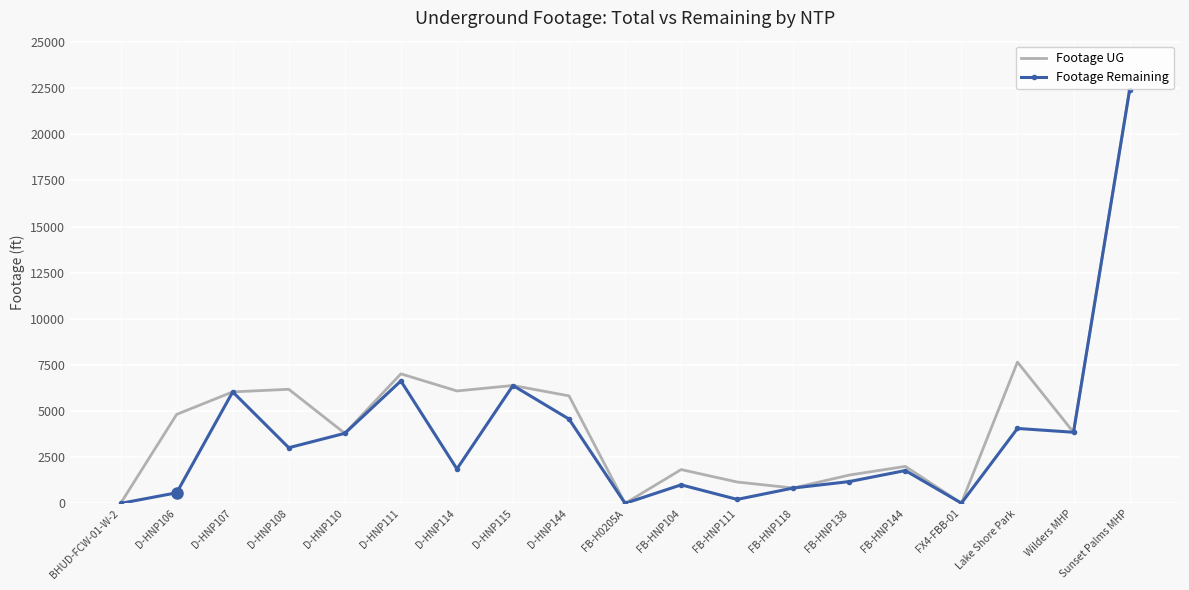

What position from the left is FB-HNP144?

15